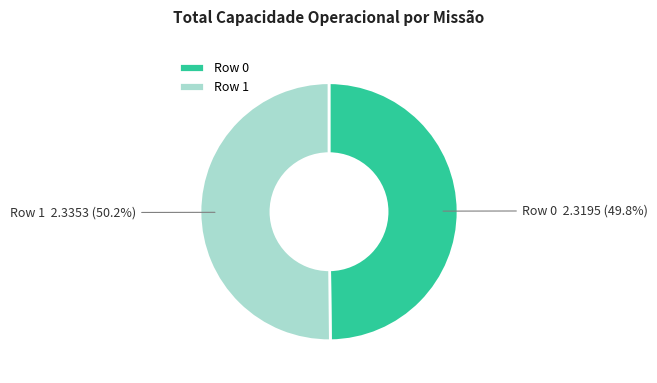

To the nearest percent, what percentage of the pie is Row 0?

50%